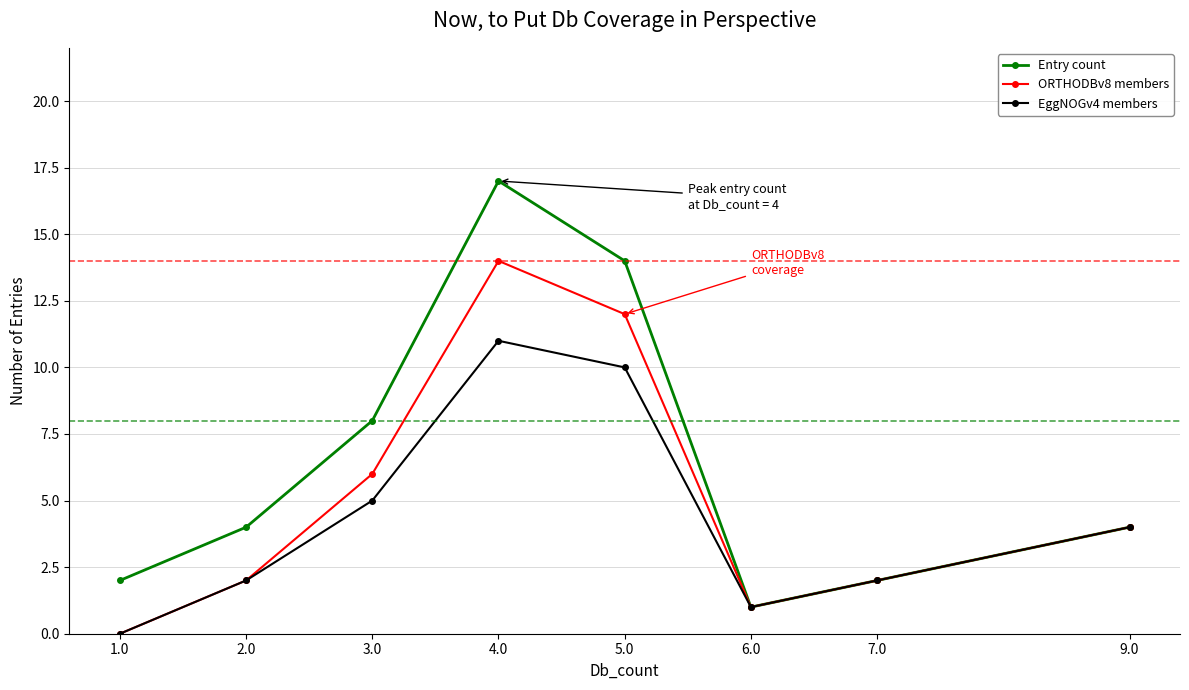

List the series in order of their peak value, lowest first.

EggNOGv4 members, ORTHODBv8 members, Entry count